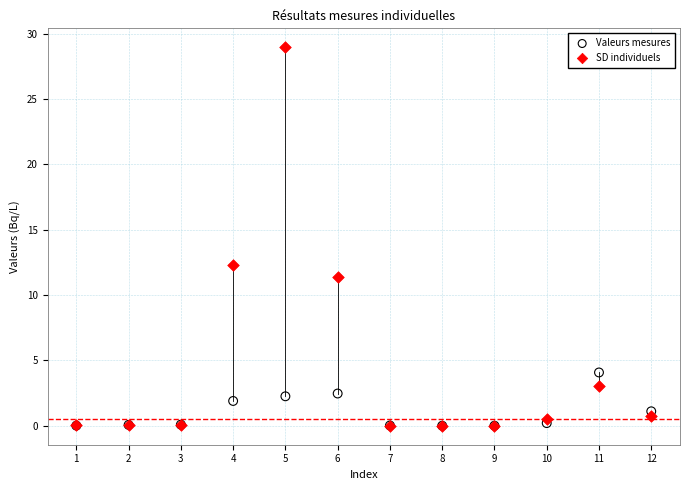

Which series contains the highest Y value?

SD individuels